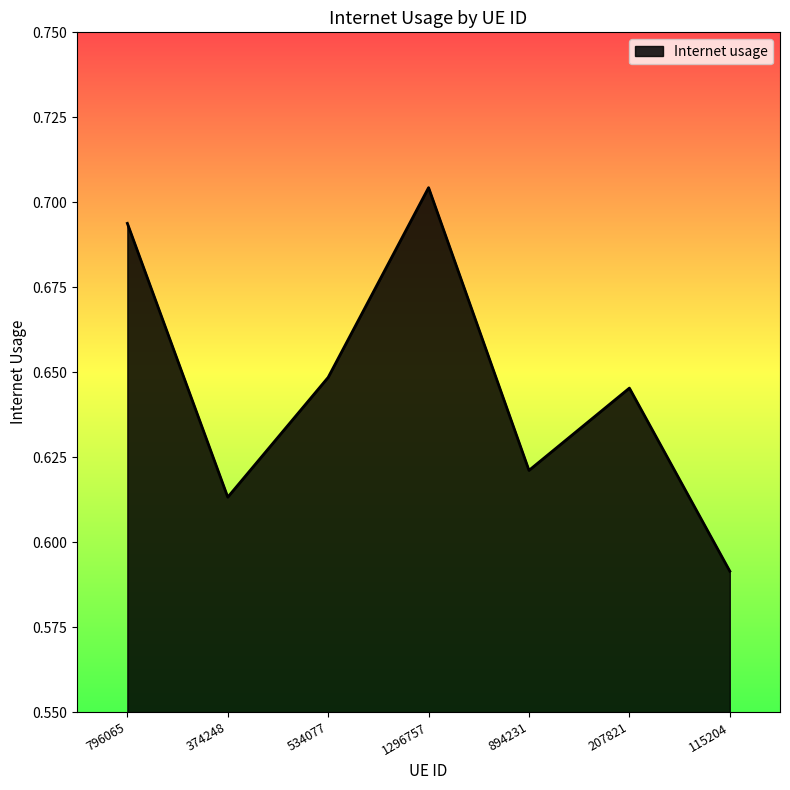

What is the change in value from 1296757 to 894231?

-0.1